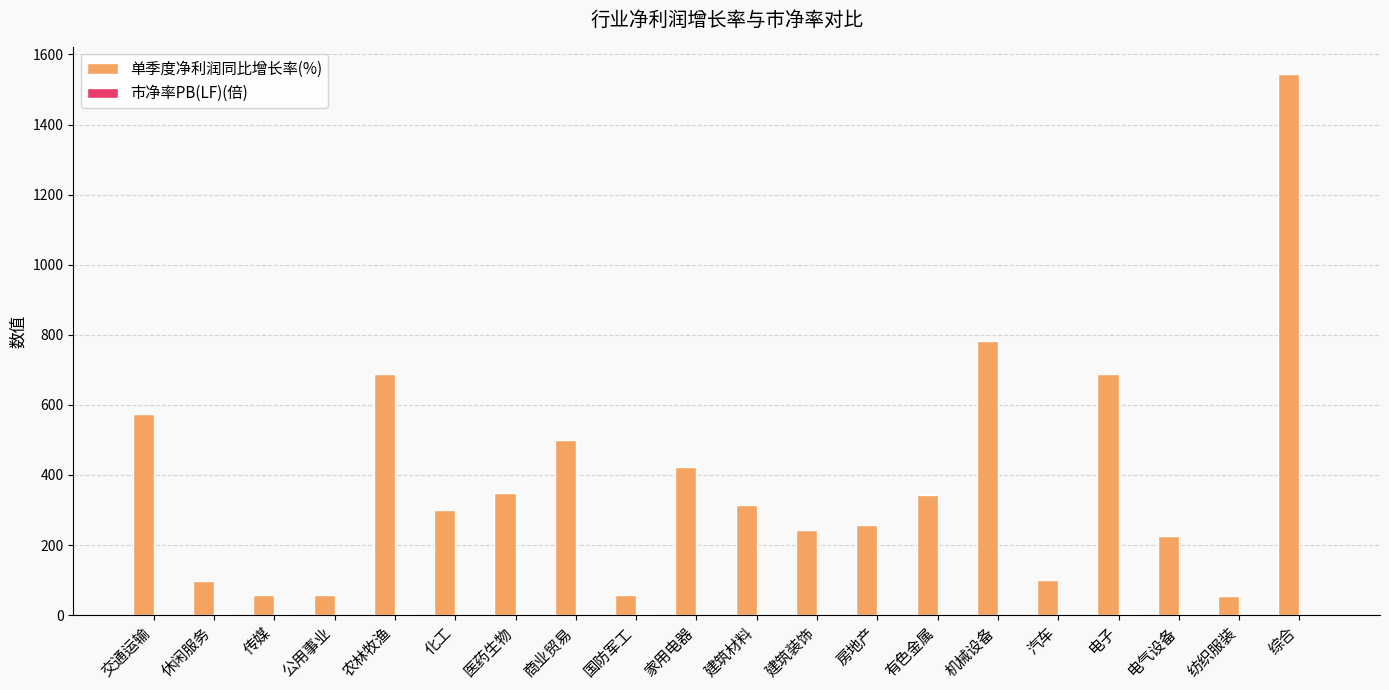

Is it true that 单季度净利润同比增长率(%) equals 99.5 at 汽车?

True